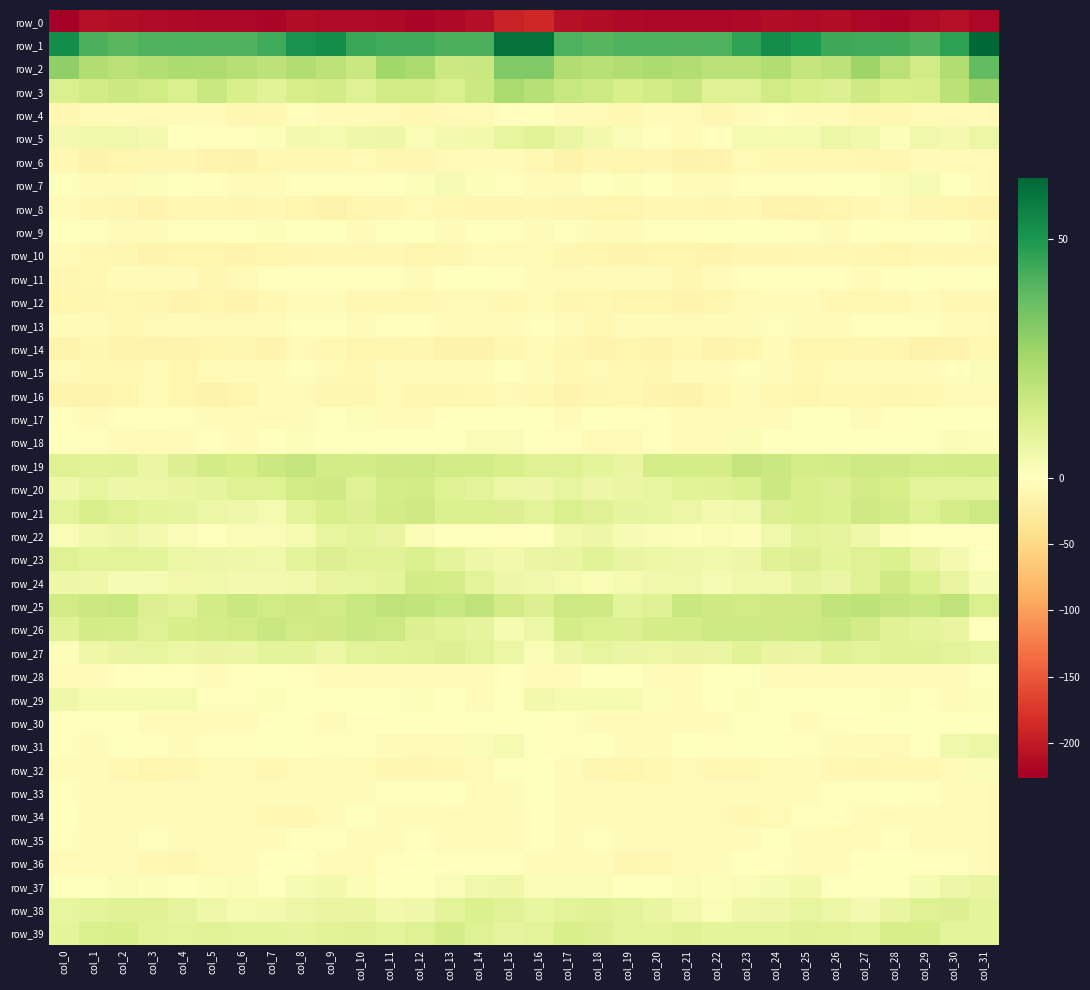

What is the smallest value displayed?

-225.7